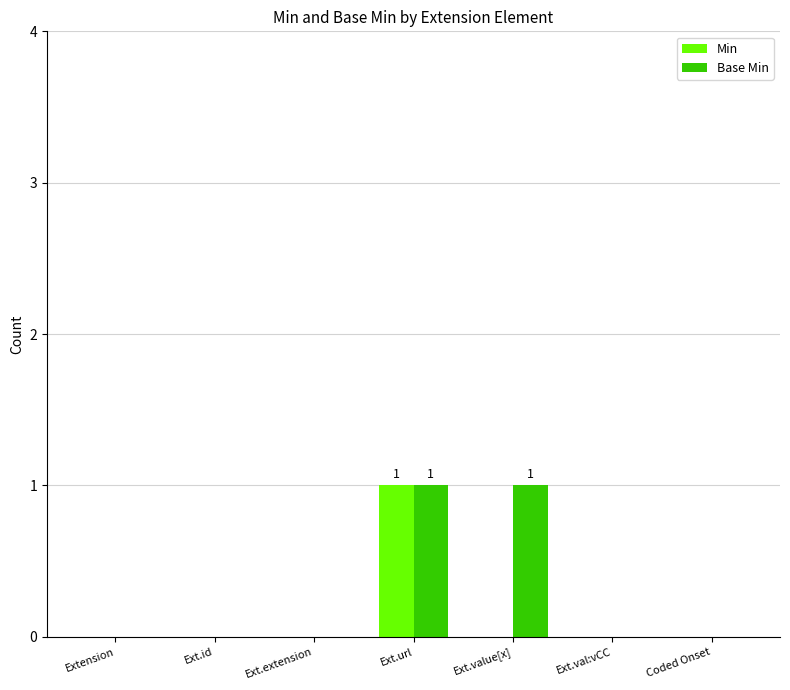

Are the bars horizontal?

No